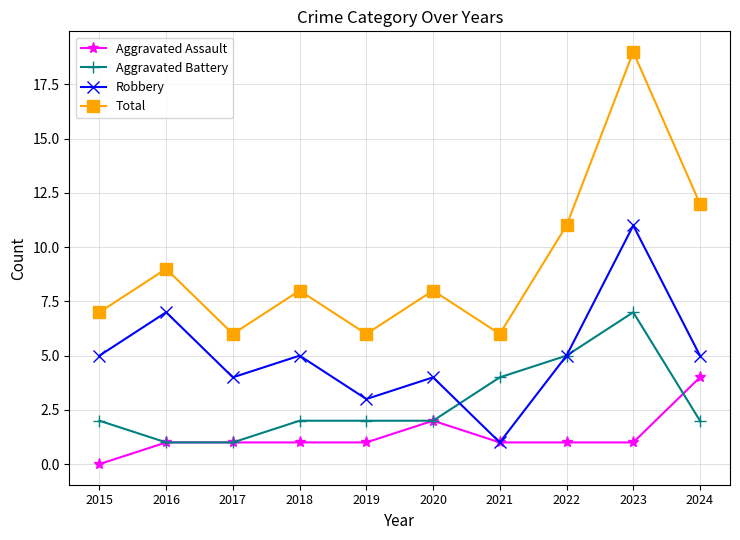

Reading right to left, list all the values displayed in this chart.

Aggravated Assault: 4	1	1	1	2	1	1	1	1	0
Aggravated Battery: 2	7	5	4	2	2	2	1	1	2
Robbery: 5	11	5	1	4	3	5	4	7	5
Total: 12	19	11	6	8	6	8	6	9	7